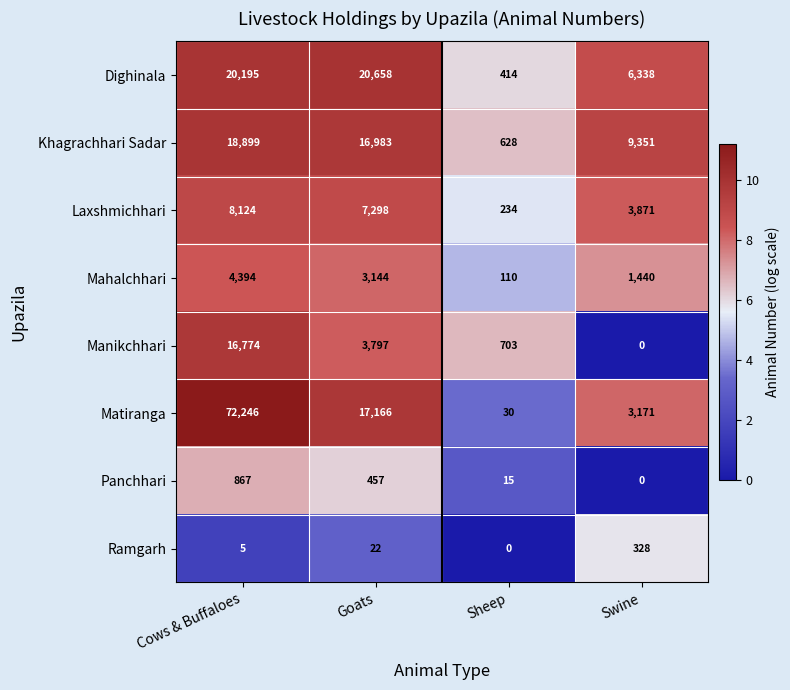

Which series has the largest total across all categories?

Matiranga